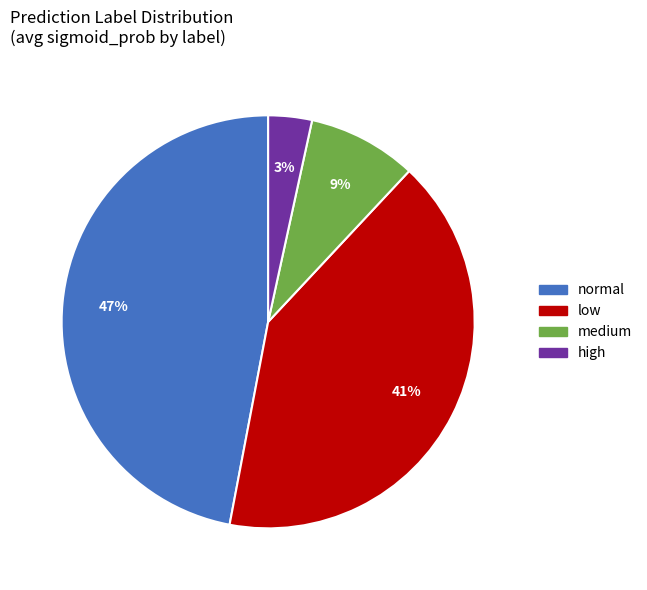

What percentage is the medium slice, to the nearest percent?

9%